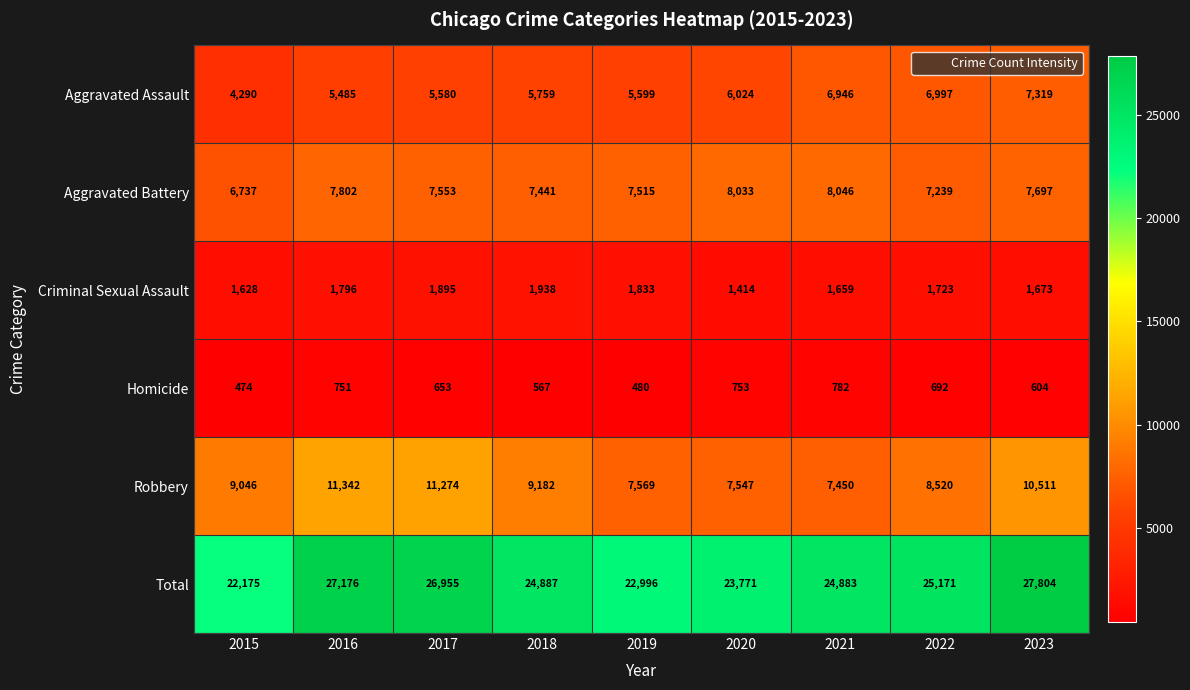

The value of Criminal Sexual Assault at 2023 is 1673. True or false?

True